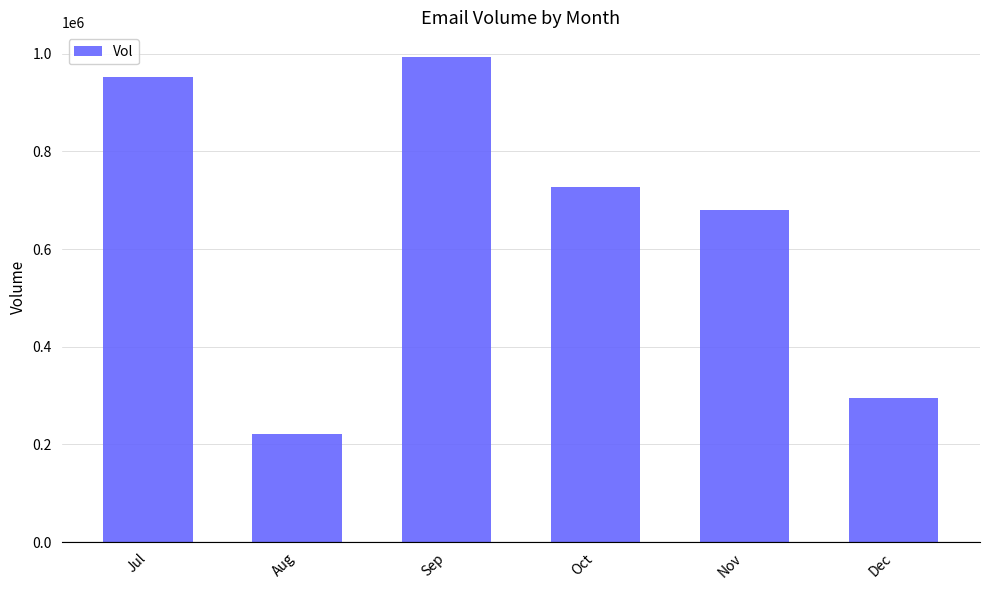

What is the sum of the values at Oct and Dec?

1021369